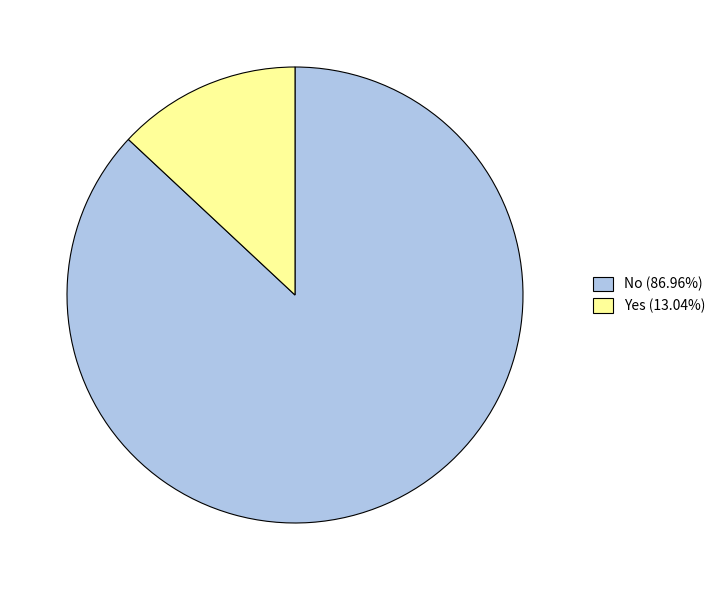

Approximately how many times larger is the value at No (86.96%) compared to Yes (13.04%)?

6.7